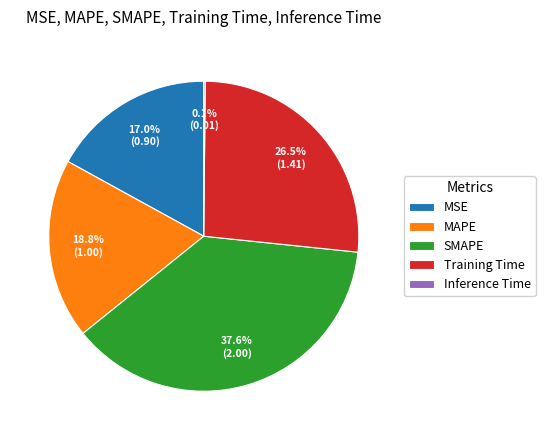

What is the ratio of the value at SMAPE to the value at Training Time?

1.4